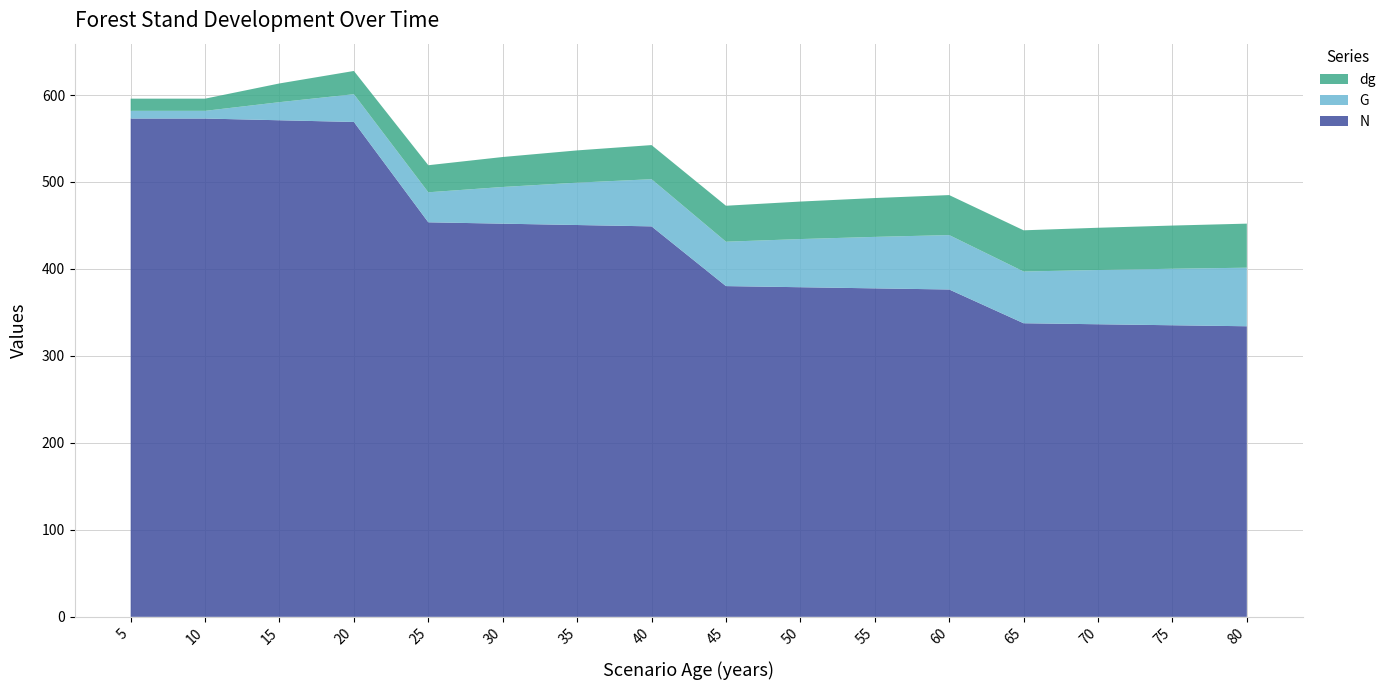

Reading right to left, extract all data points from this chart.

N: 334.1	335.3	336.4	337.6	376.4	377.7	379.0	380.3	449.0	450.5	452.1	453.6	569.0	571.0	573.0	573.0
G: 67.3	65.0	62.4	59.5	62.6	59.2	55.4	51.0	54.2	48.7	42.2	34.5	31.9	20.8	8.8	8.8
dg: 50.7	49.7	48.6	47.4	46.0	44.7	43.1	41.3	39.2	37.1	34.5	31.1	26.7	21.5	14.0	14.0